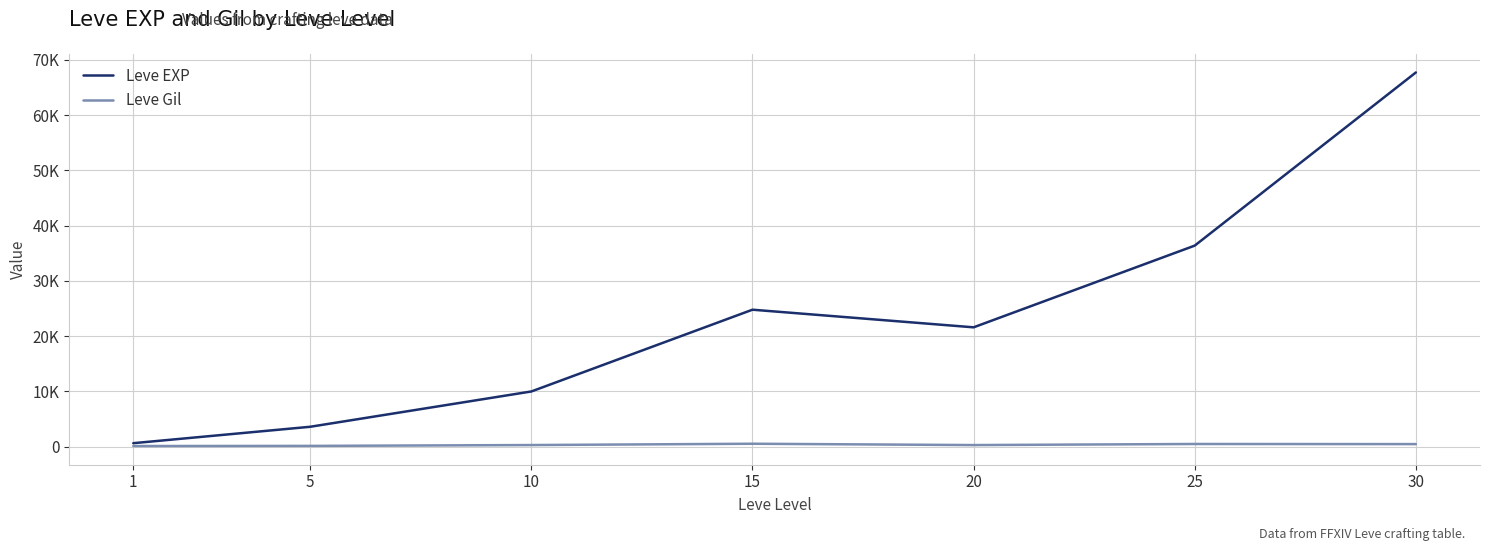

Reading right to left, transcribe all the data shown in this chart.

Leve EXP: 67730	36390	21600	24790	9990	3600	630
Leve Gil: 463	485	290	529	293	139	113